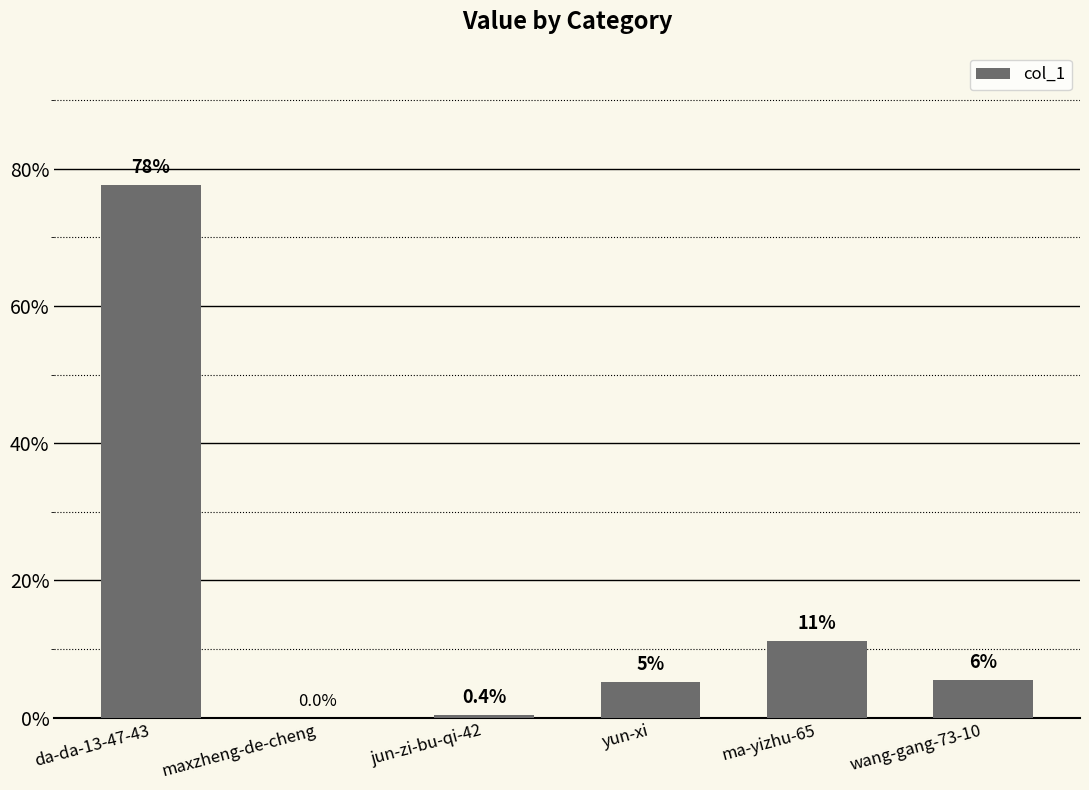

What is the difference between the values at jun-zi-bu-qi-42 and ma-yizhu-65?

10.7